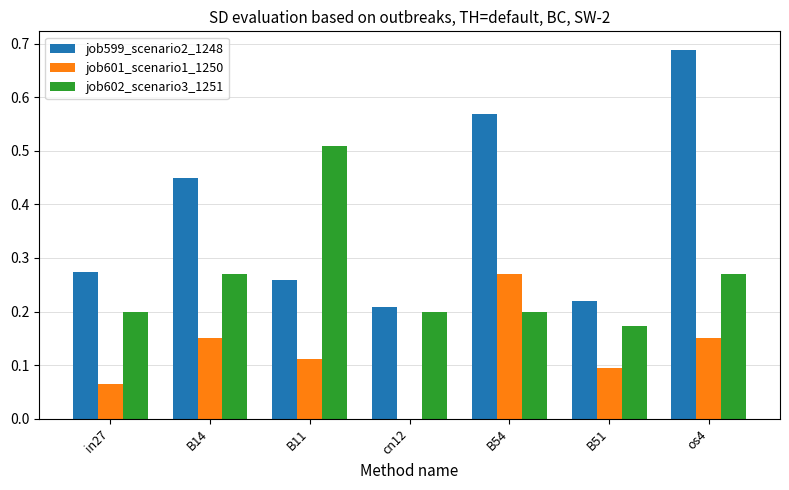

How many distinct data groups are displayed?

3